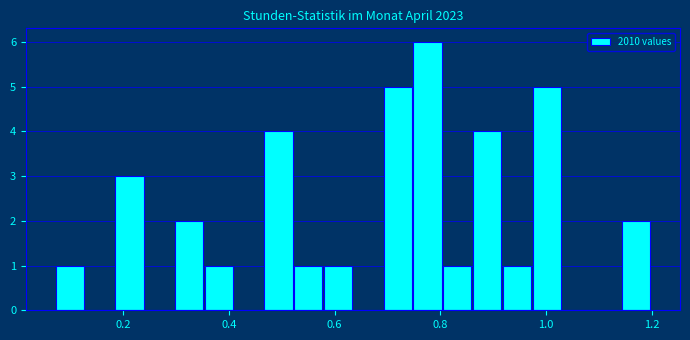

Around what value on the x-axis is the tallest bar? Give the approximate position of its centre, as read against the axis.

0.78